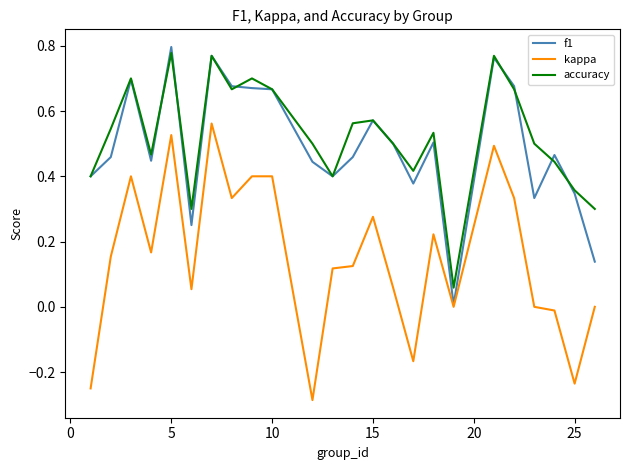

True or false: kappa and accuracy intersect in this chart.

False